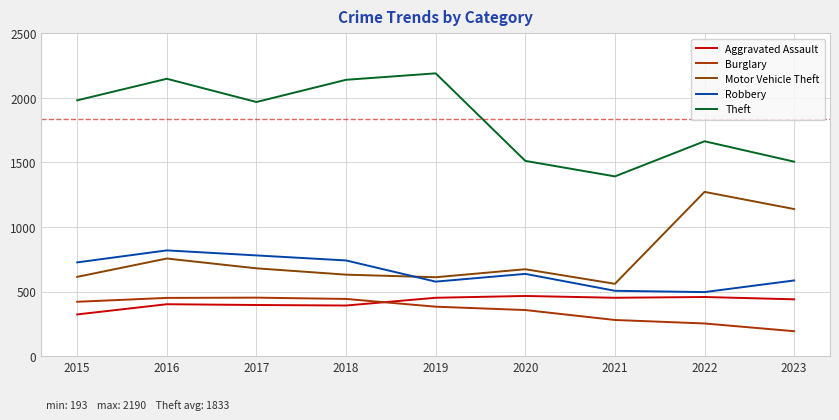

What is the sum of the Burglary values at 2022 and 2018?

696